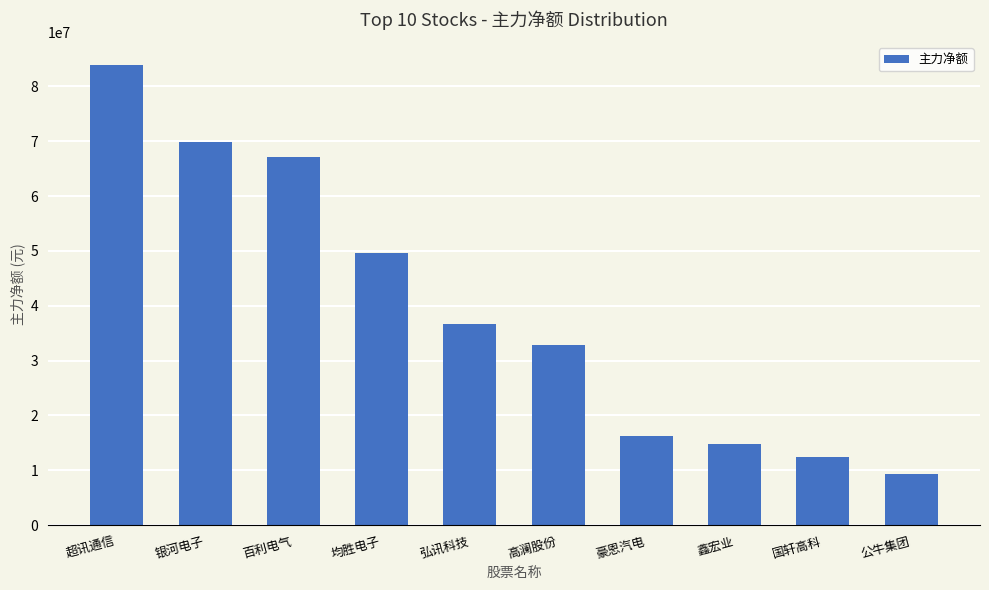

Is it true that the value at 超讯通信 is 17659187?

False